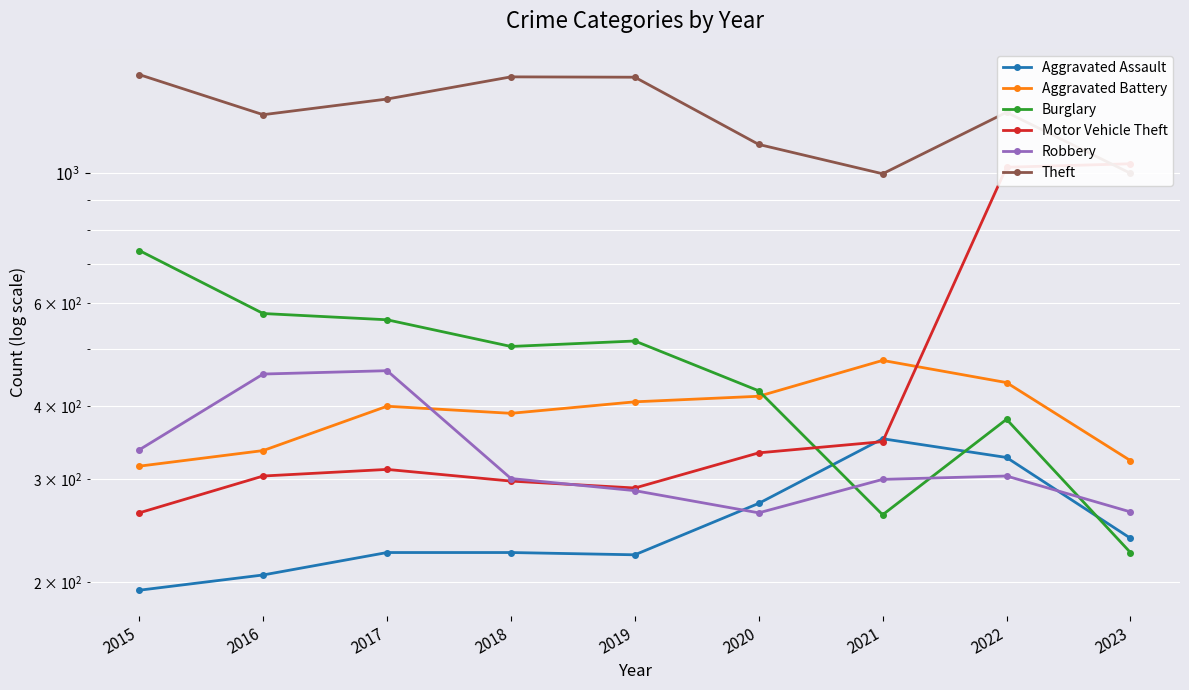

The Robbery series shows 189 at 2021. True or false?

False